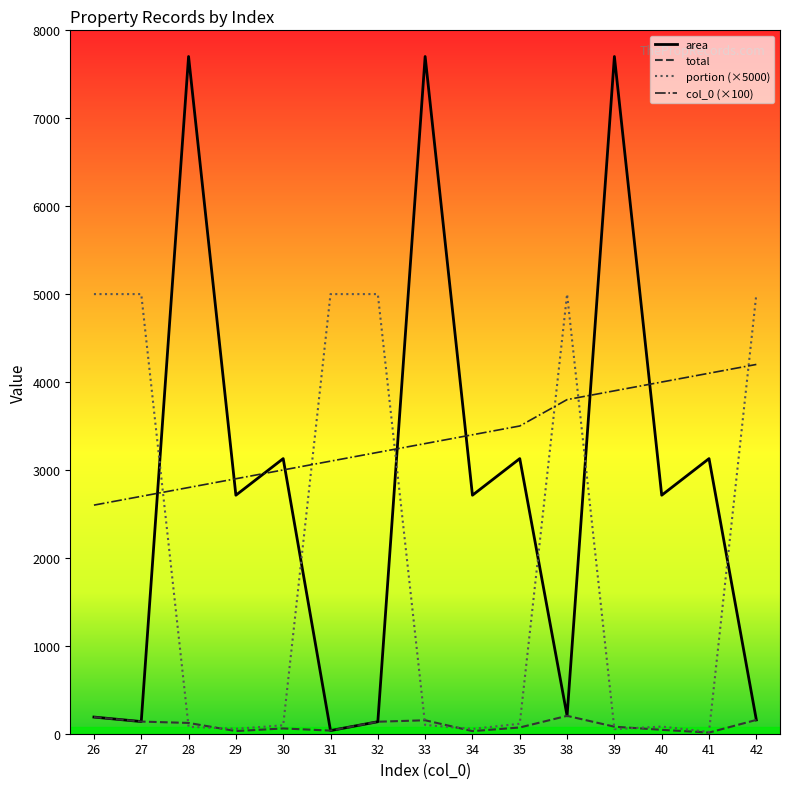

The value of total at 40 is 44.1. True or false?

True